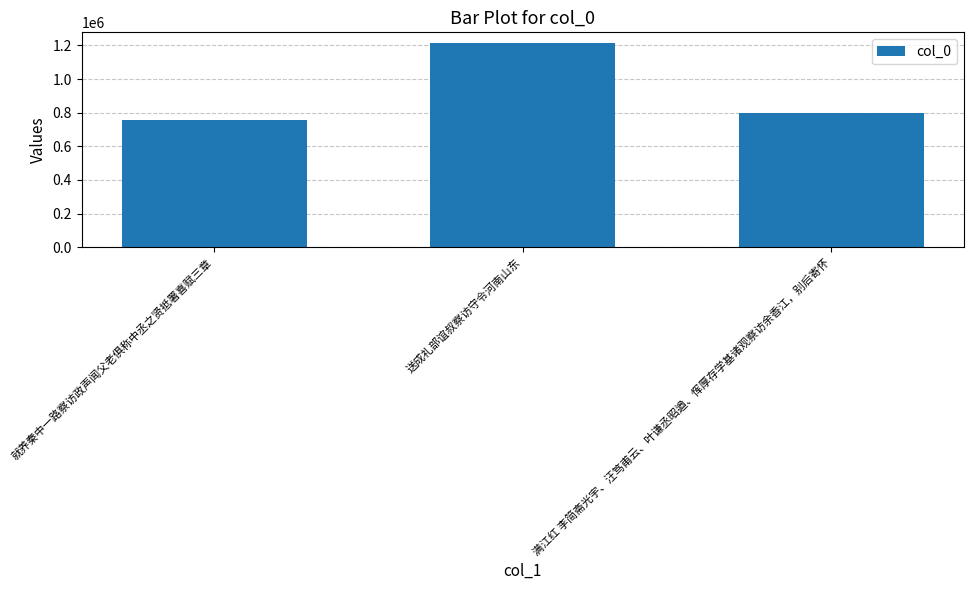

How many values are below 798683?

1